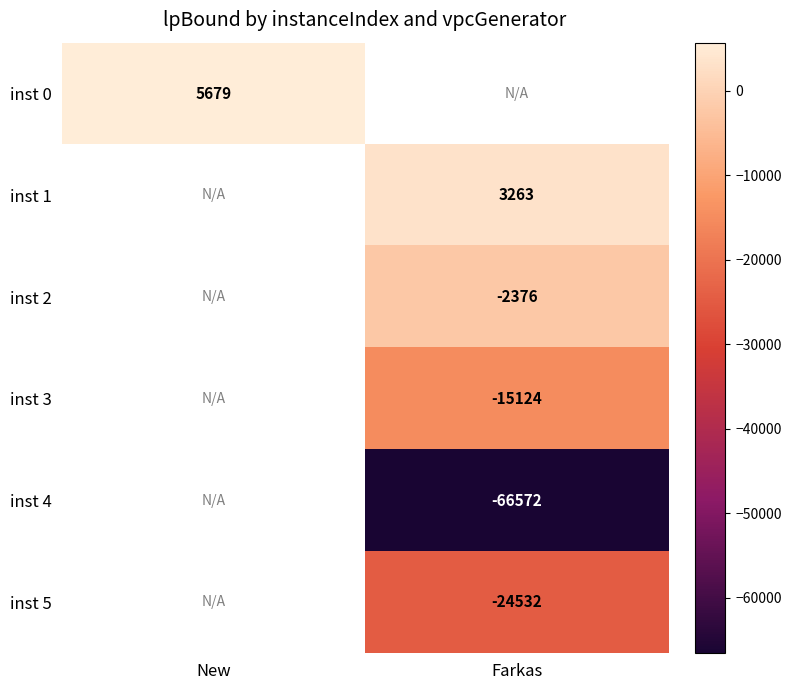

Is the value of inst 1 at Farkas greater than the value of inst 0 at New?

No